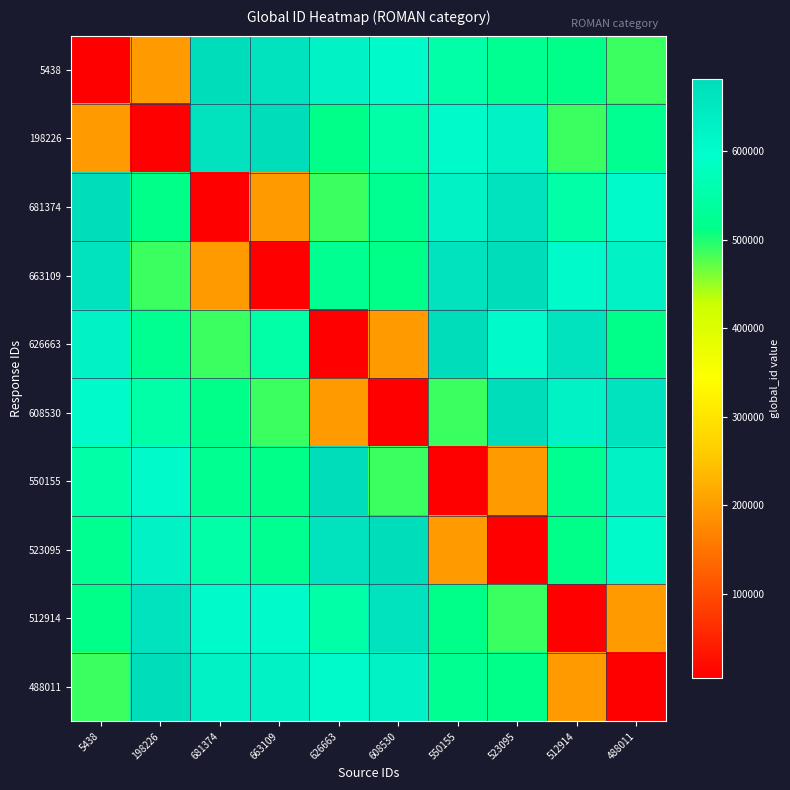

Reading right to left, list all the values displayed in this chart.

5438: 488011=488011	512914=512914	523095=523095	550155=550155	608530=608530	626663=626663	663109=663109	681374=681374	198226=198226	5438=5438
198226: 488011=523095	512914=488011	523095=626663	550155=608530	608530=550155	626663=512914	663109=681374	681374=663109	198226=5438	5438=198226
681374: 488011=608530	512914=550155	523095=663109	550155=626663	608530=523095	626663=488011	663109=198226	681374=5438	198226=512914	5438=681374
663109: 488011=626663	512914=608530	523095=681374	550155=663109	608530=512914	626663=523095	663109=5438	681374=198226	198226=488011	5438=663109
626663: 488011=512914	512914=663109	523095=608530	550155=681374	608530=198226	626663=5438	663109=550155	681374=488011	198226=523095	5438=626663
608530: 488011=663109	512914=626663	523095=681374	550155=488011	608530=5438	626663=198226	663109=488011	681374=512914	198226=550155	5438=608530
550155: 488011=626663	512914=523095	523095=198226	550155=5438	608530=488011	626663=681374	663109=512914	681374=523095	198226=608530	5438=550155
523095: 488011=608530	512914=512914	523095=5438	550155=198226	608530=681374	626663=663109	663109=523095	681374=550155	198226=626663	5438=523095
512914: 488011=198226	512914=5438	523095=488011	550155=512914	608530=663109	626663=550155	663109=608530	681374=608530	198226=663109	5438=512914
488011: 488011=5438	512914=198226	523095=512914	550155=523095	608530=626663	626663=608530	663109=626663	681374=626663	198226=681374	5438=488011